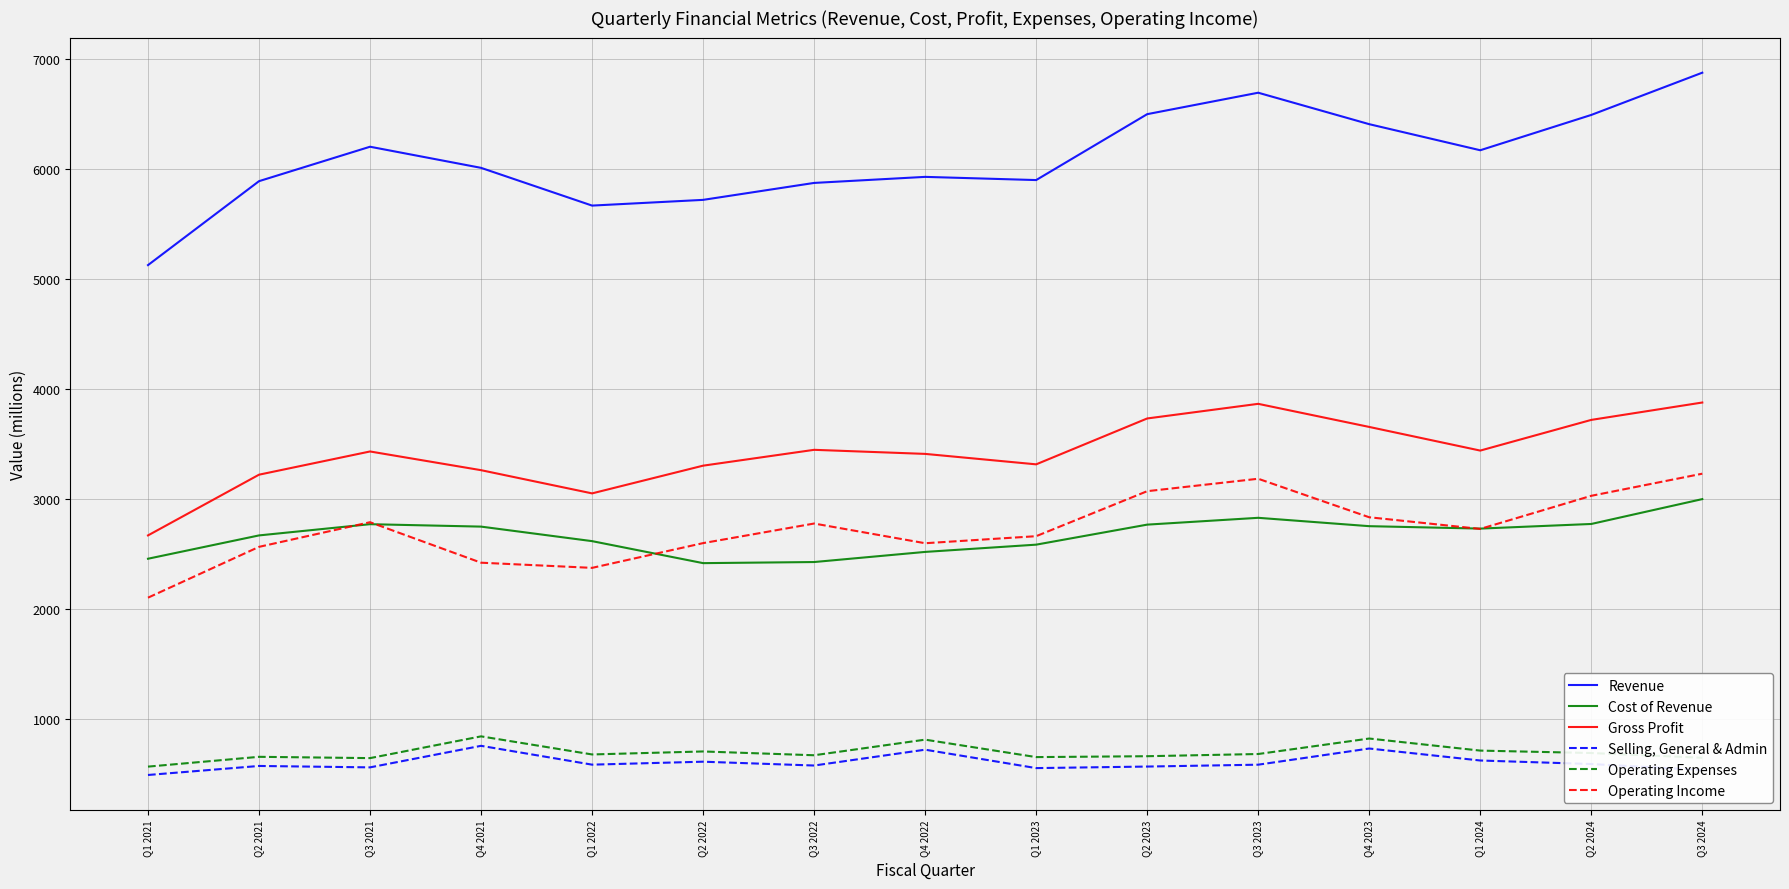

True or false: Operating Expenses has a value of 908.2 at Q1 2021.

False